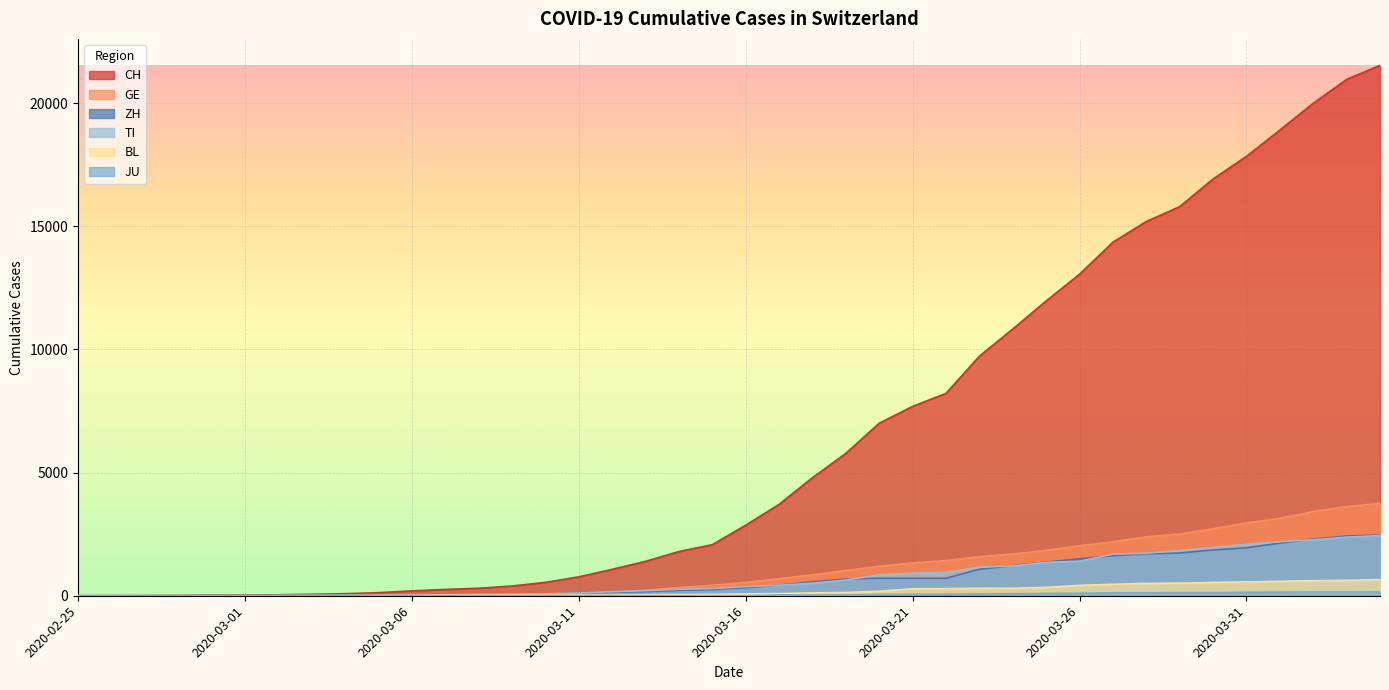

Between 2020-03-07 and 2020-03-27, which series saw the biggest shift?

CH